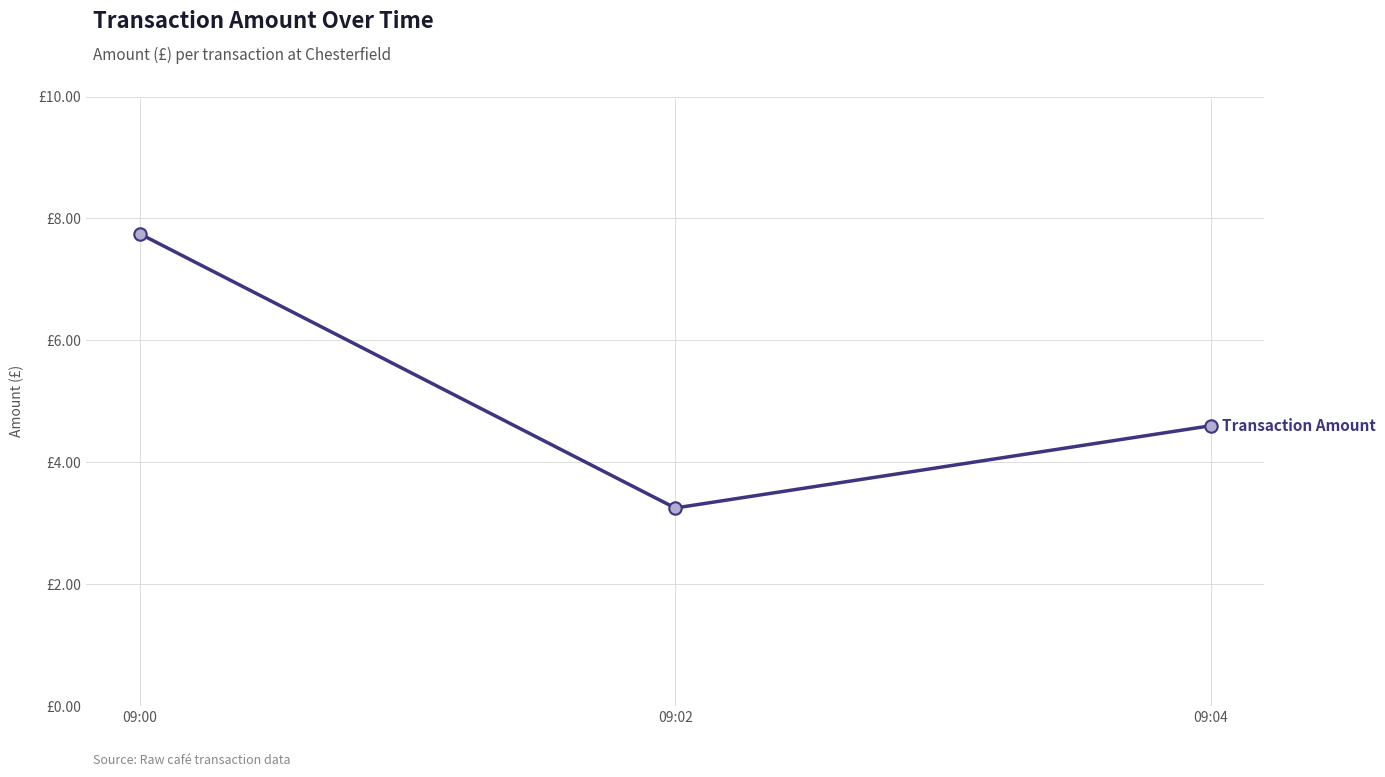

Between 09:02 and 09:00, which is larger?

09:00